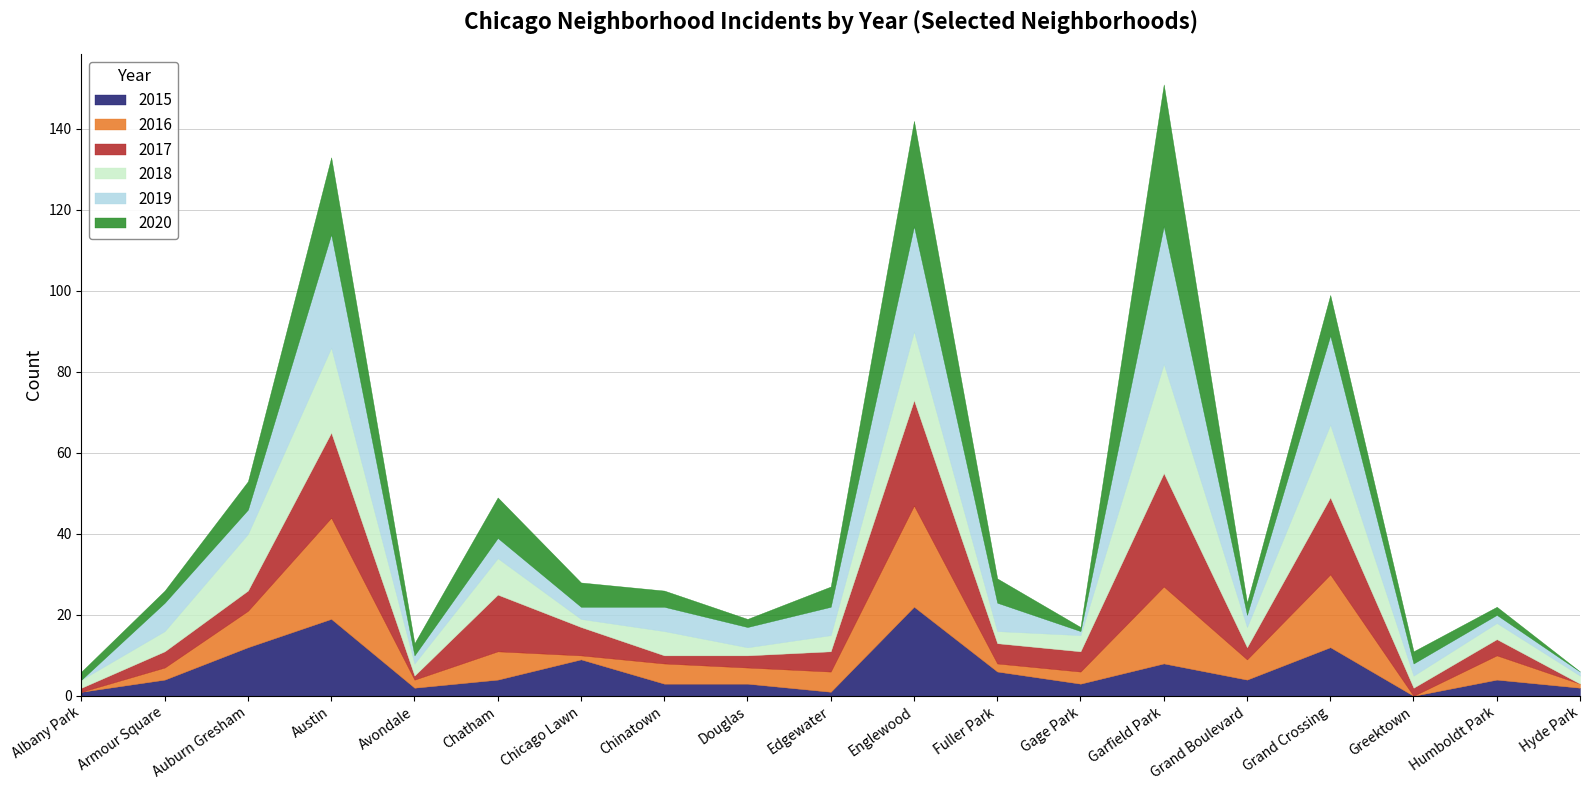

What is the label of the 6th point from the right?

Garfield Park